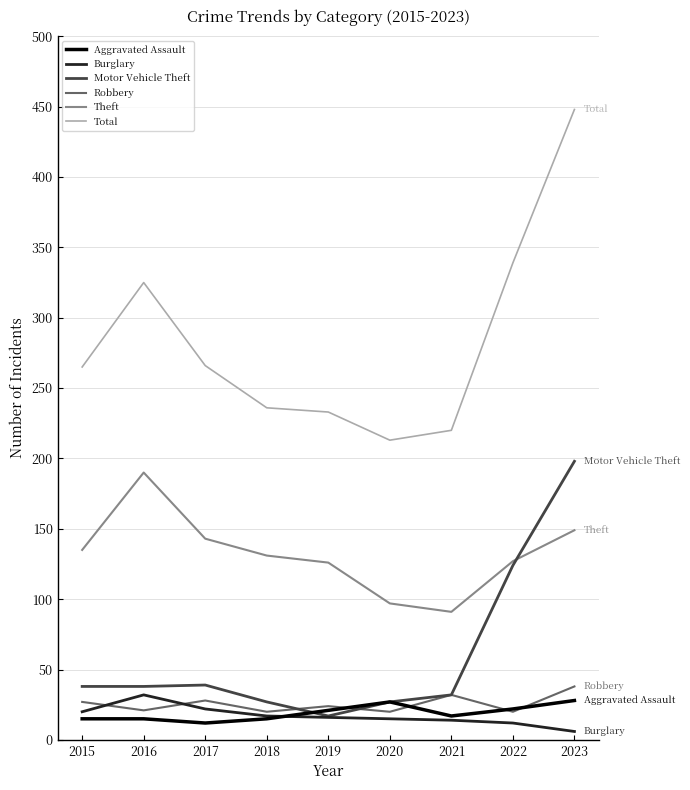

True or false: Theft and Aggravated Assault cross at least once.

False